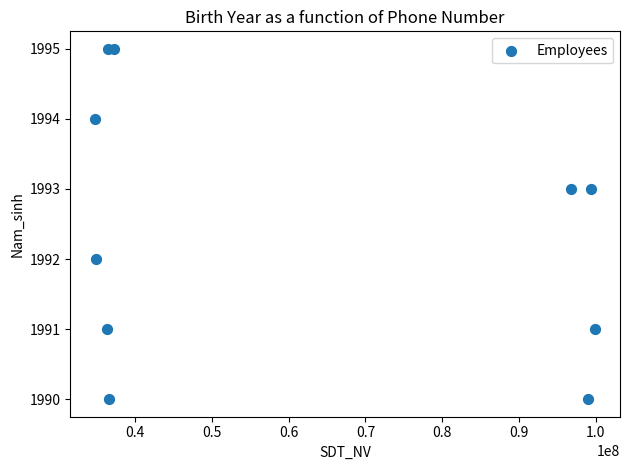

What is the average Y value?

1992